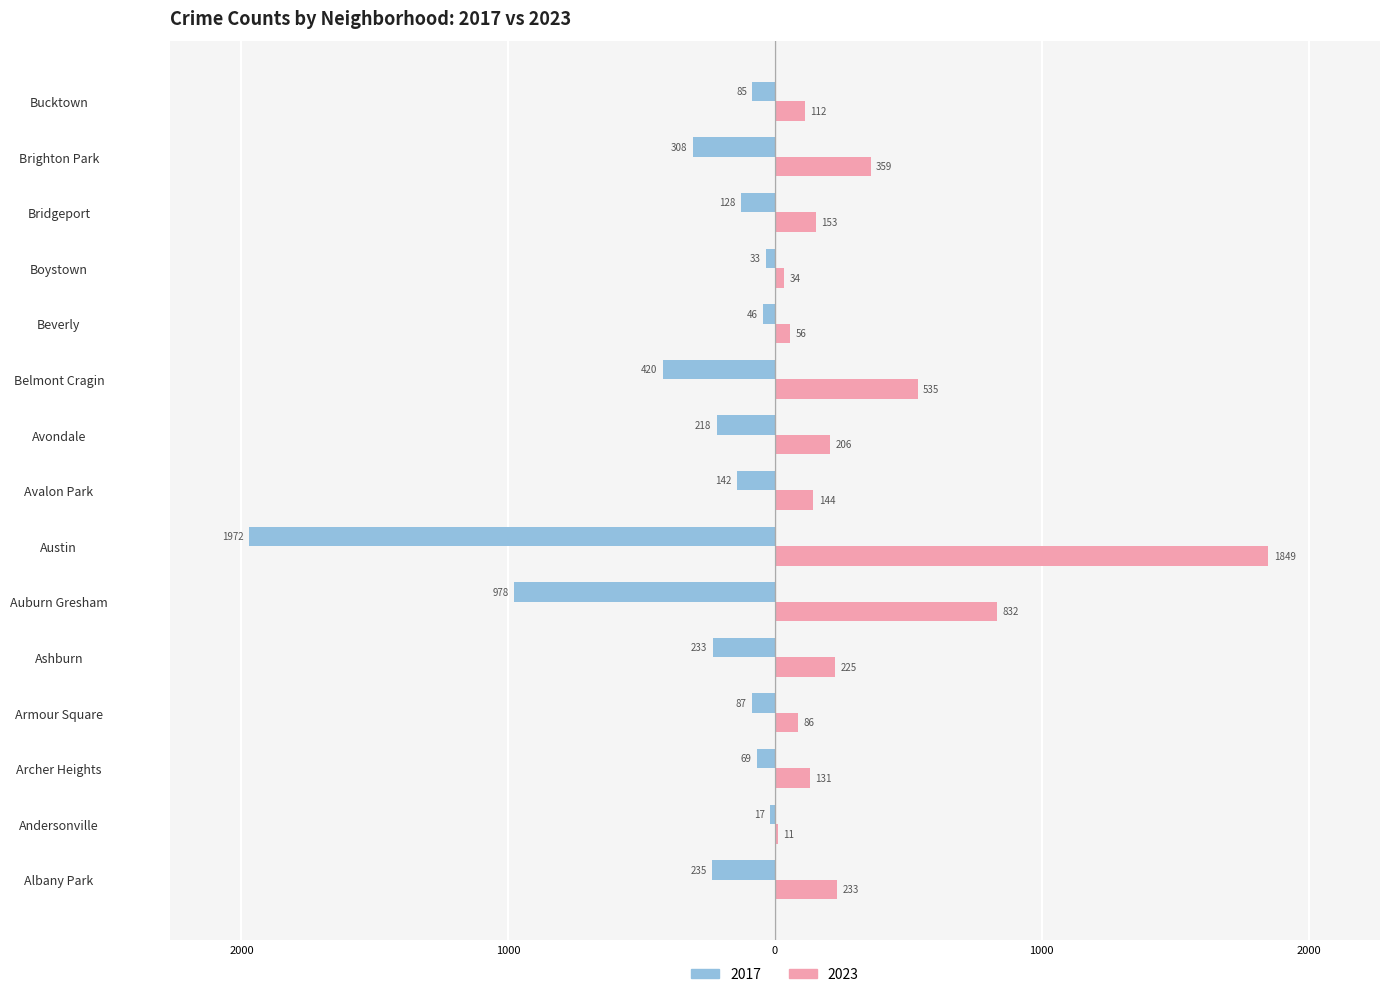

What are all the series names shown in the legend?

2017, 2023